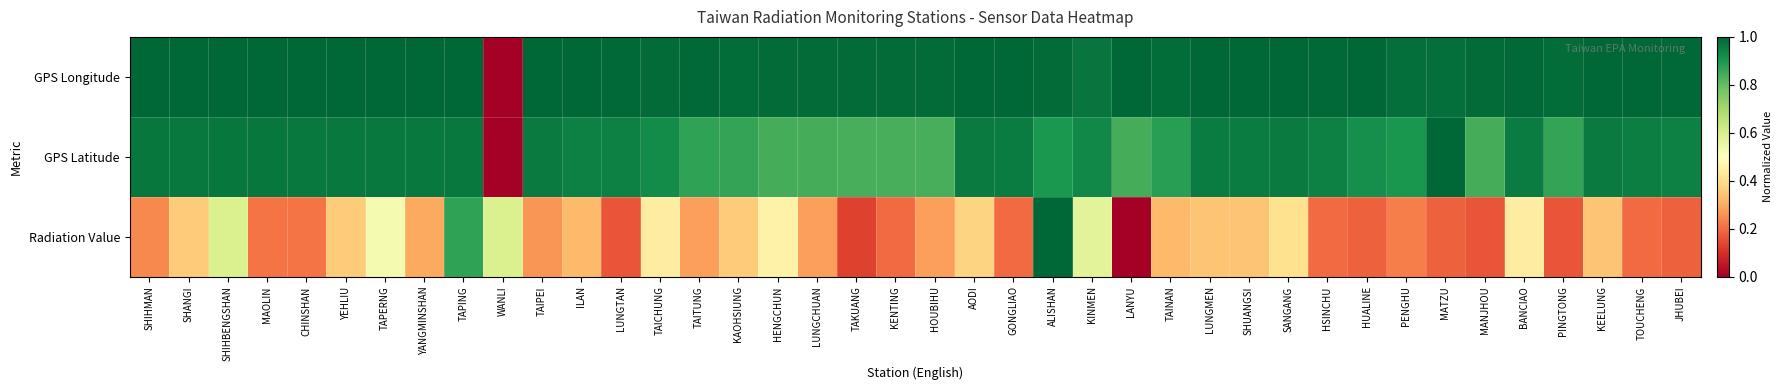

Rank the series by their maximum value, from highest to lowest.

GPS Longitude, GPS Latitude, Radiation Value